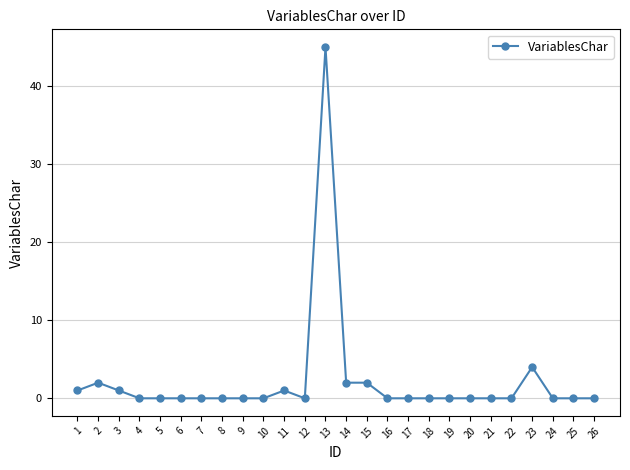

Which label corresponds to the largest value in the chart?

13